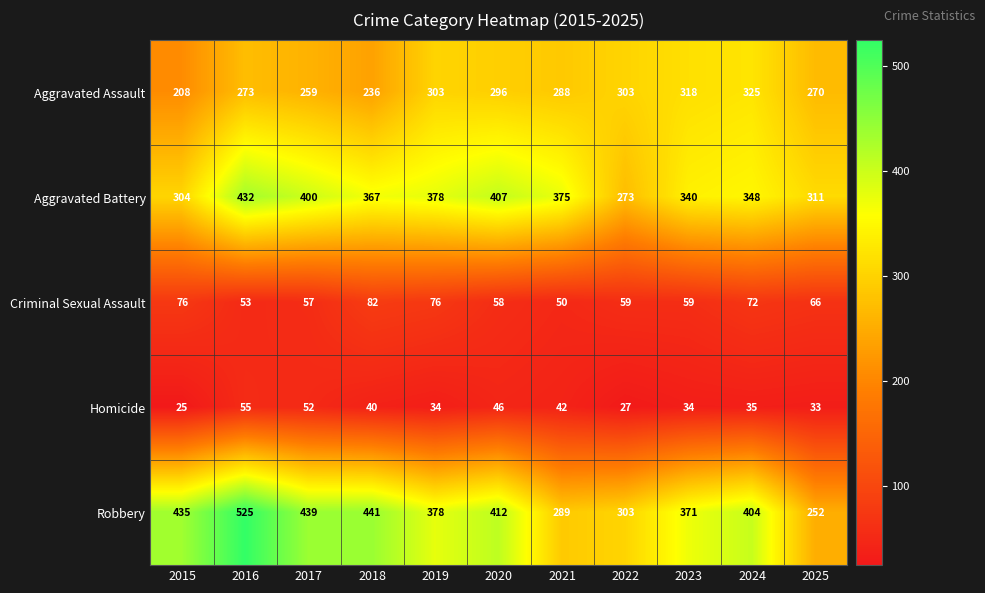

What is the difference between the maximum and minimum values in the Criminal Sexual Assault series?

32